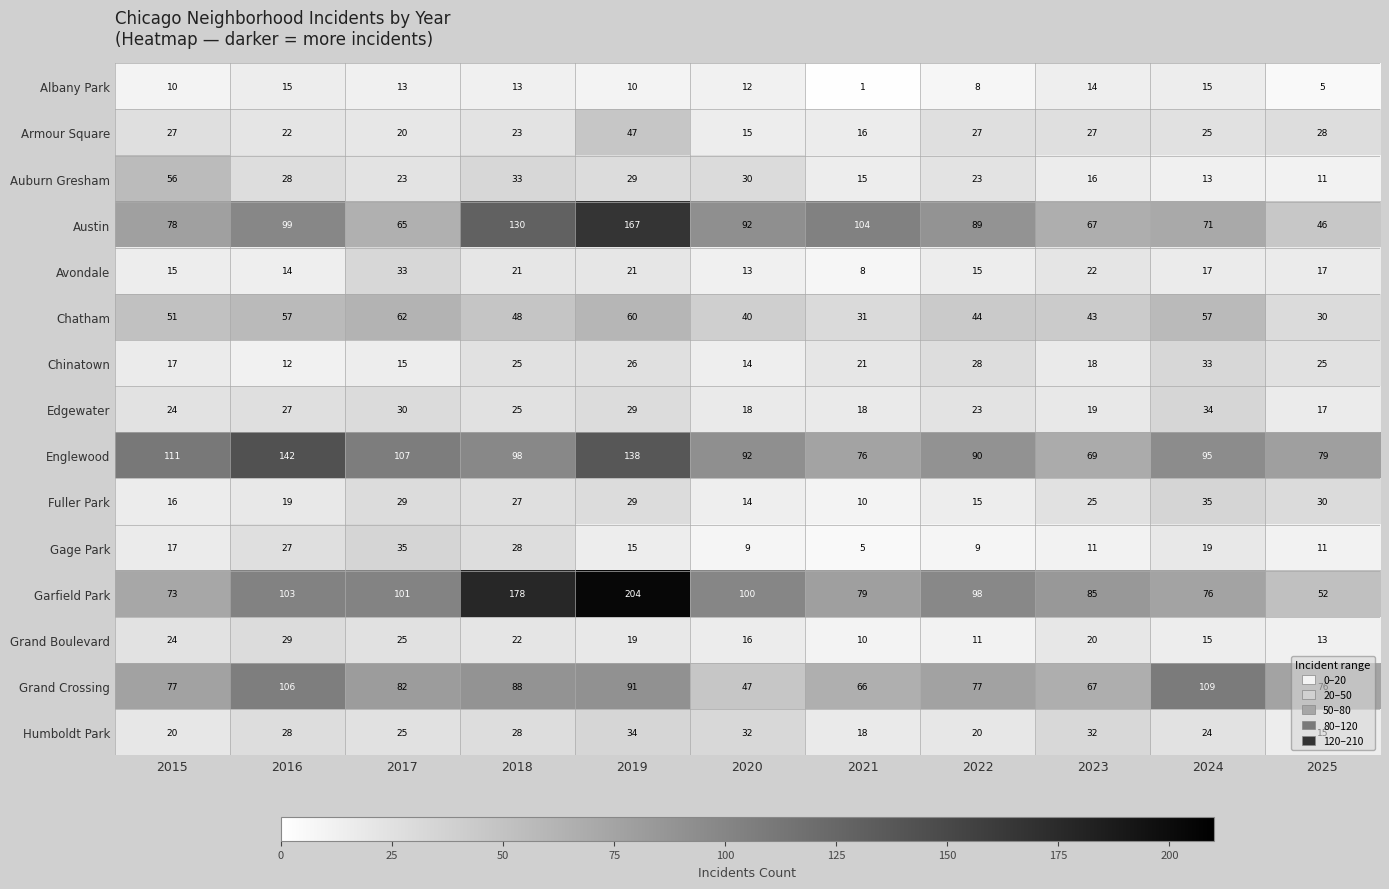

At which category does the chart reach its peak across all series?

2019